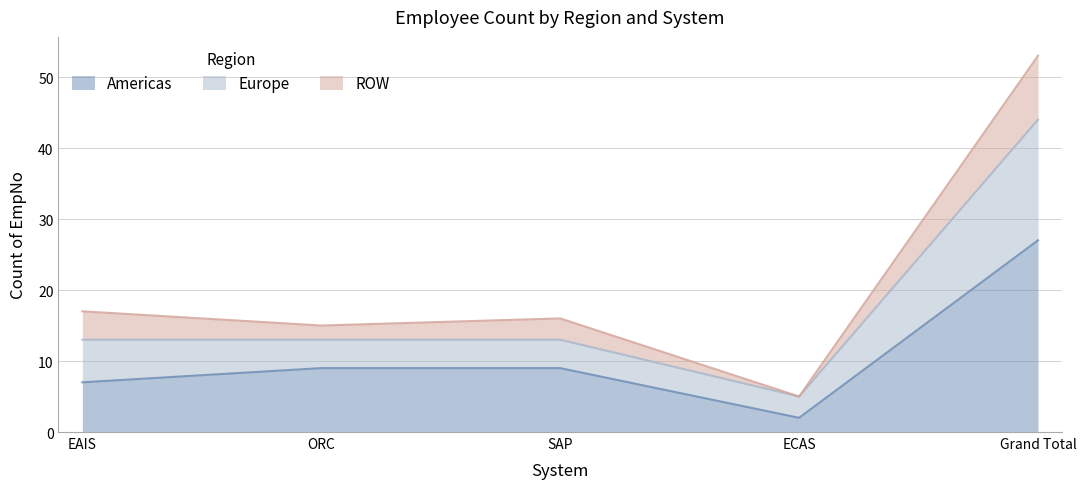

Where is the first local minimum for Europe?

ORC